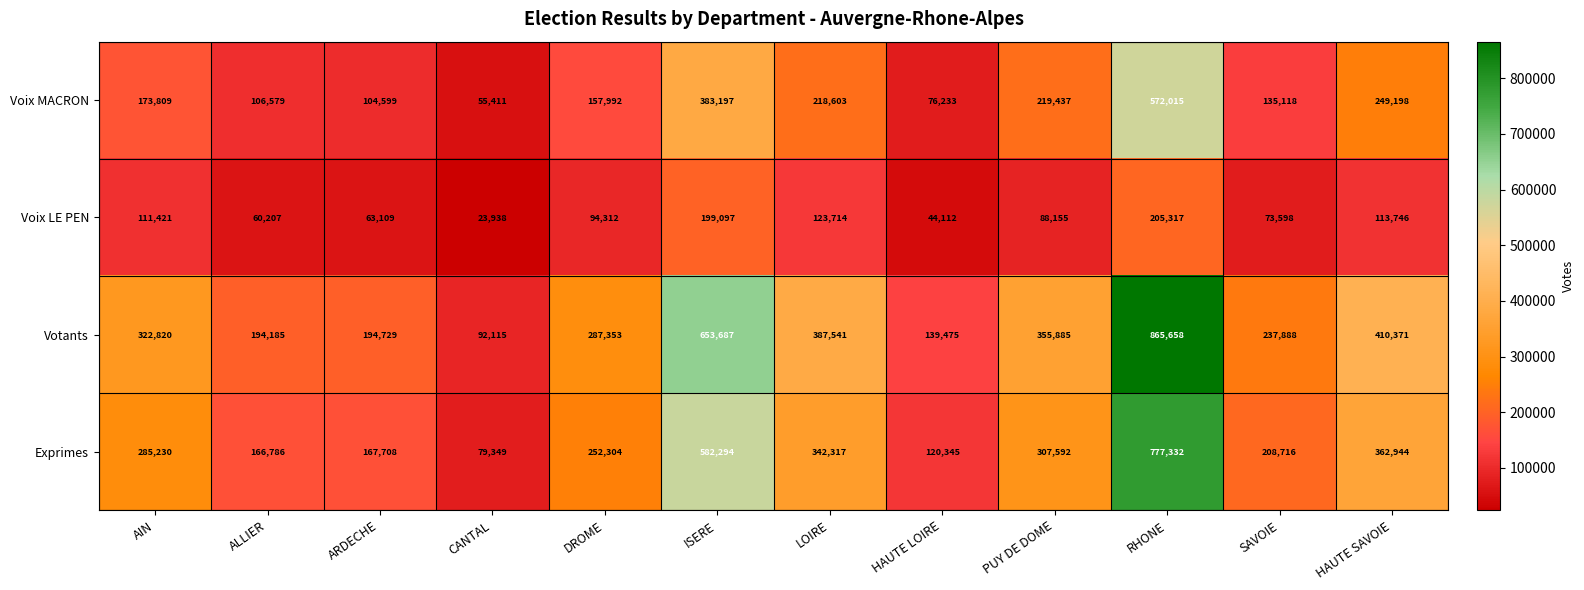

Which series changed the most between CANTAL and DROME?

Votants